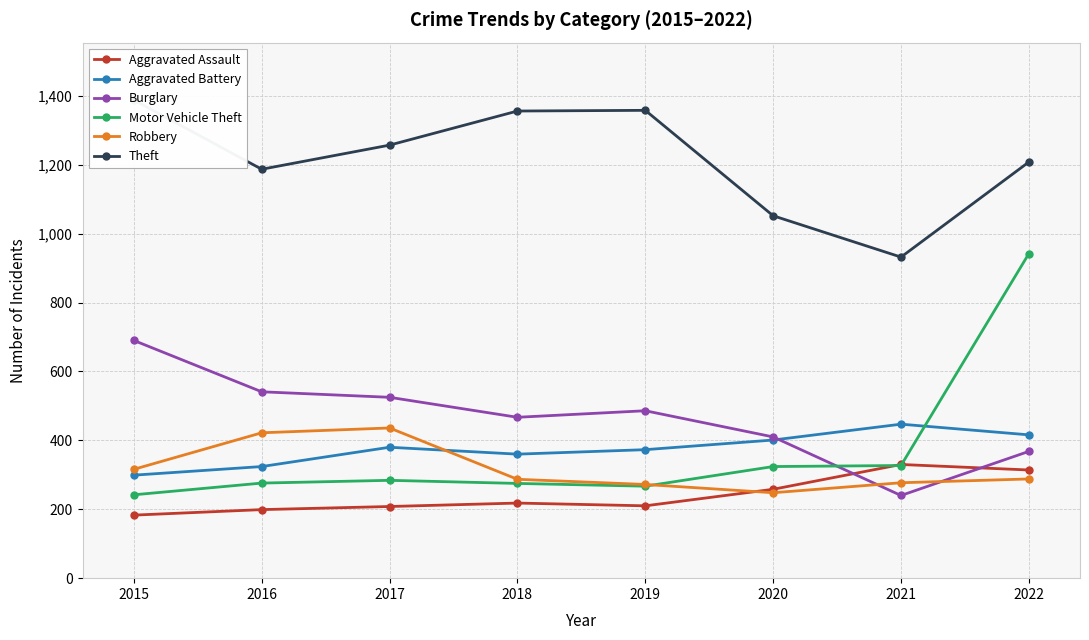

What is the smallest value displayed?

183